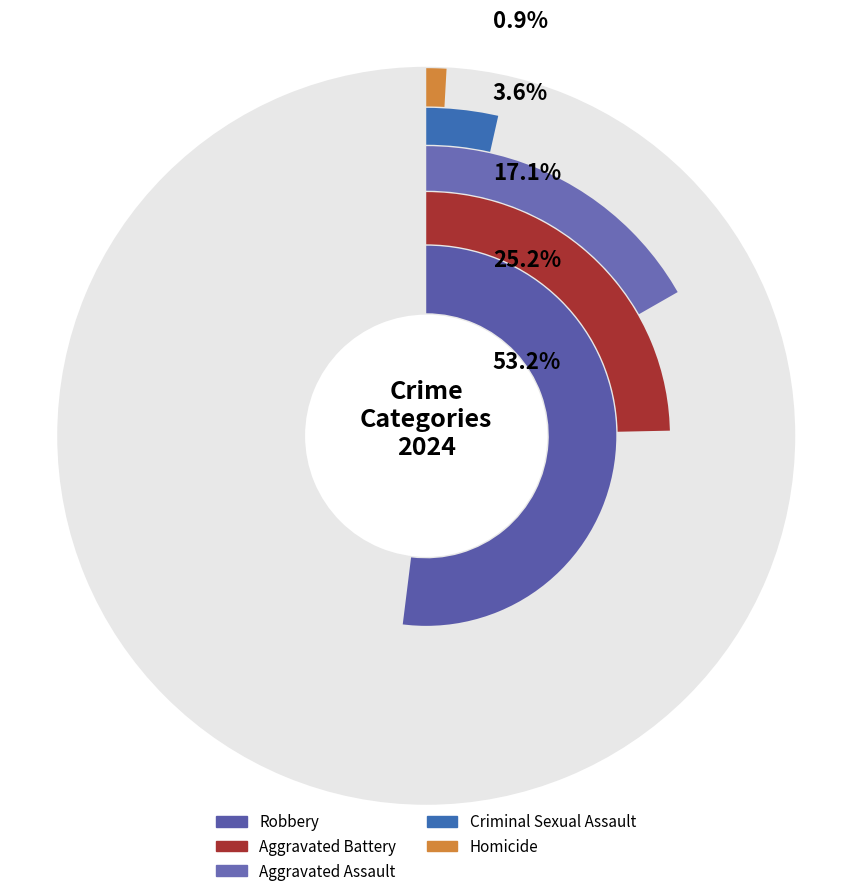

What is the smallest slice in the pie chart?

Homicide